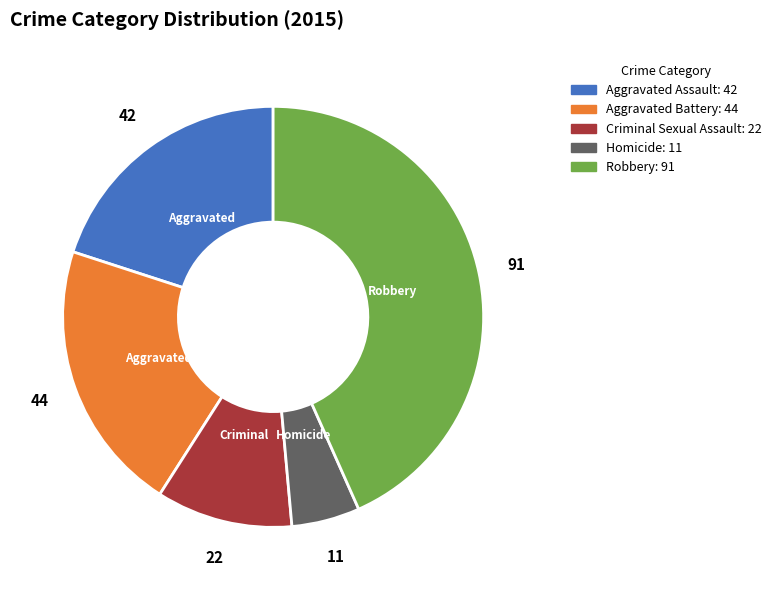

Does any single category account for the majority?

No